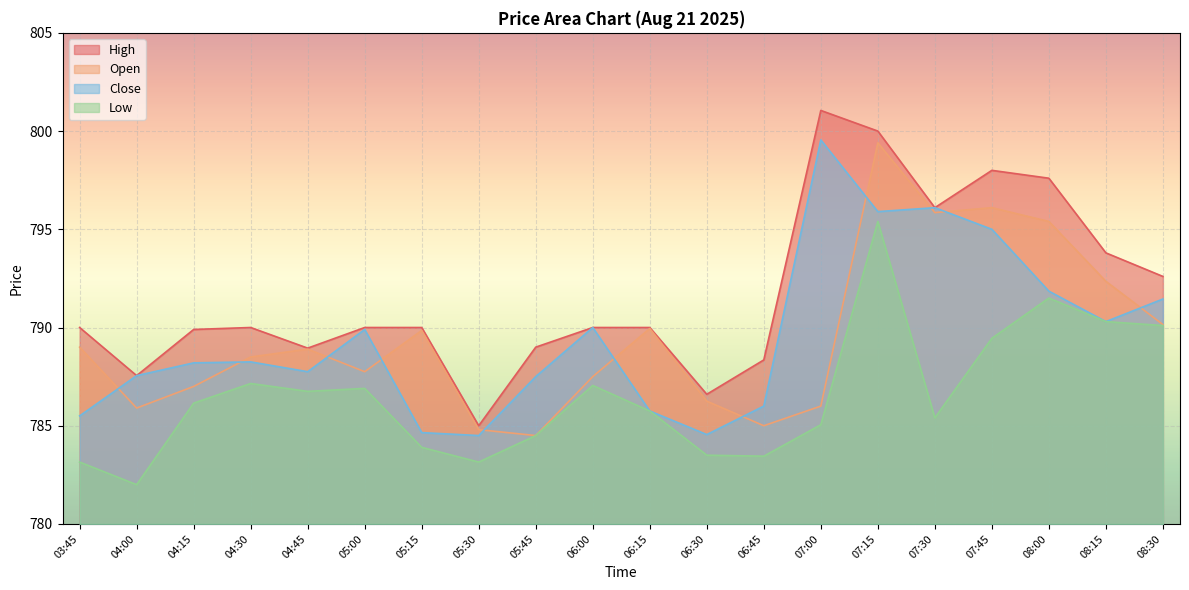

True or false: Low and Open cross at least once.

False